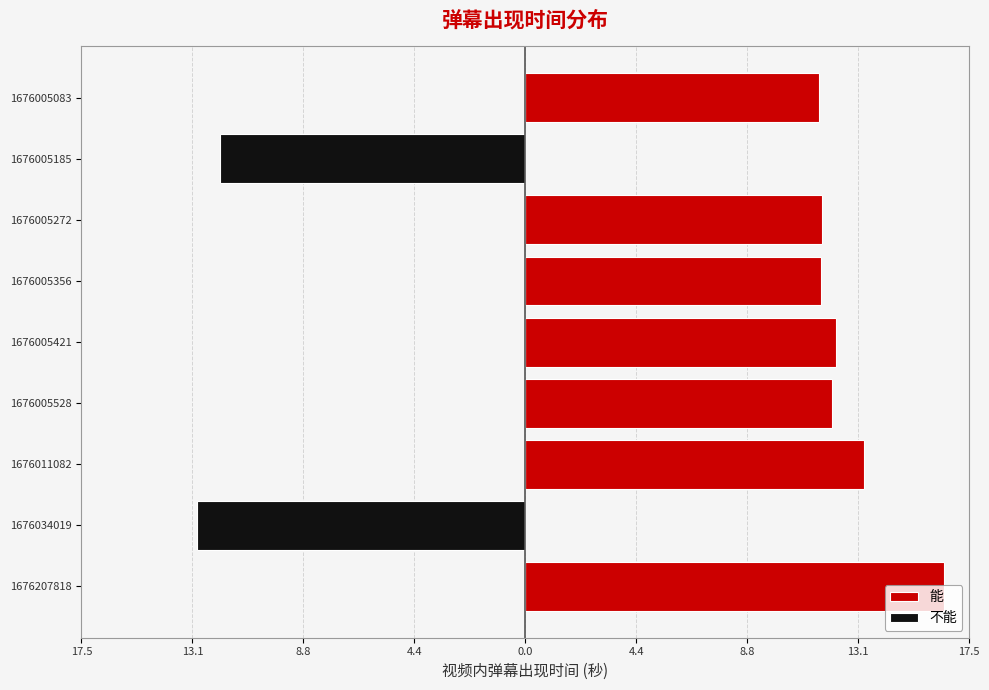

Which series has the widest spread of values?

能